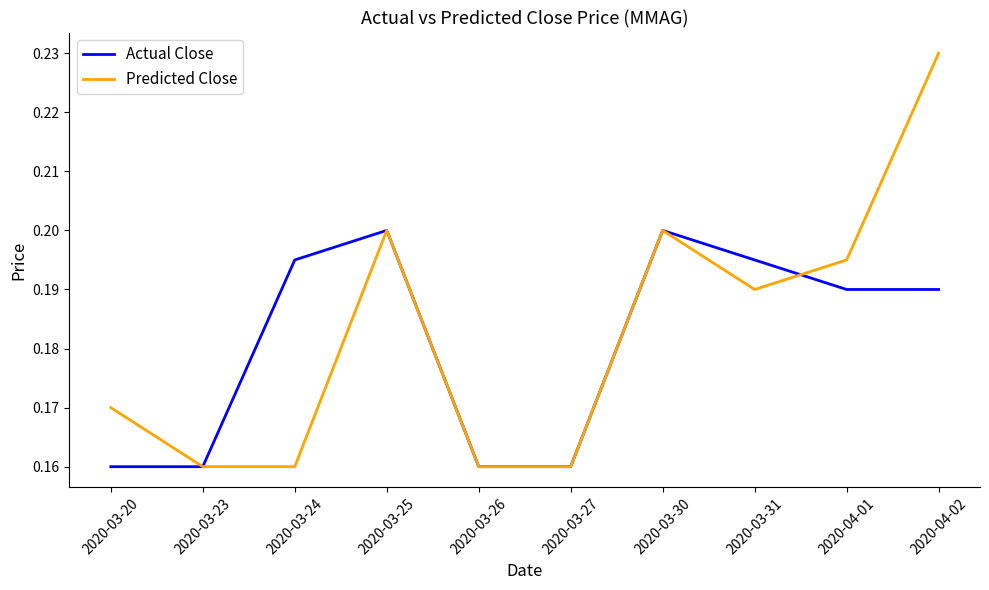

Which series has the widest spread of values?

Predicted Close